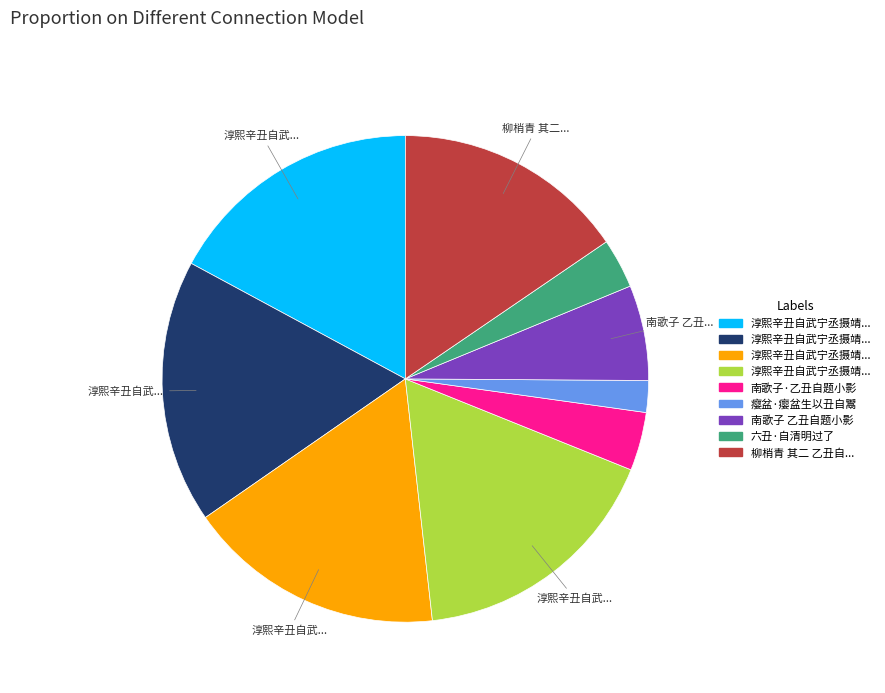

Is there a majority slice in this chart?

No